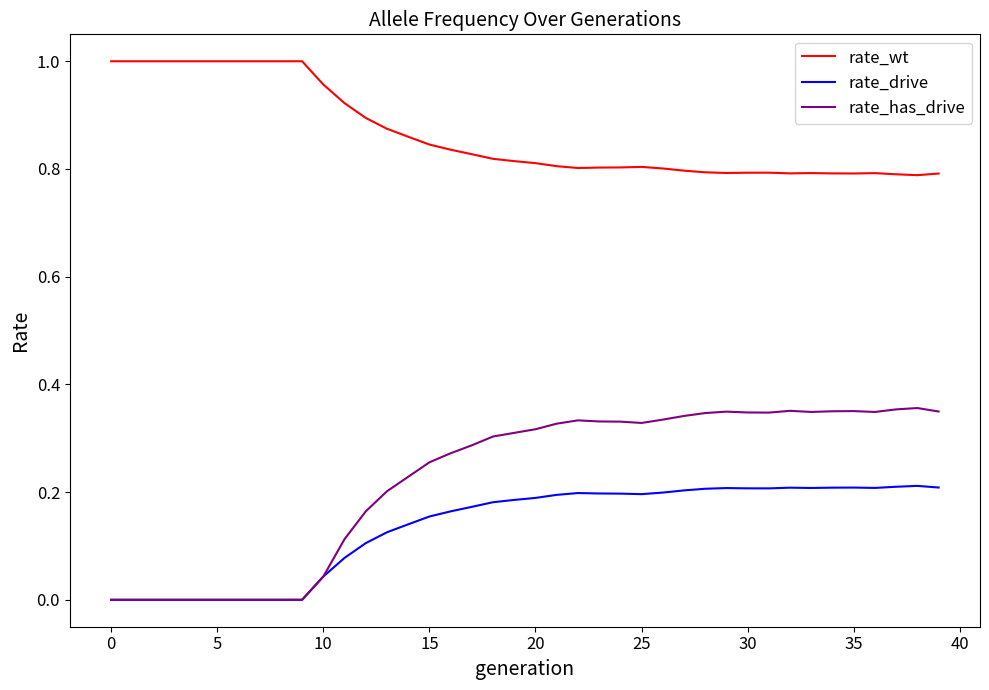

True or false: rate_has_drive has more than 0 interior local peaks.

True